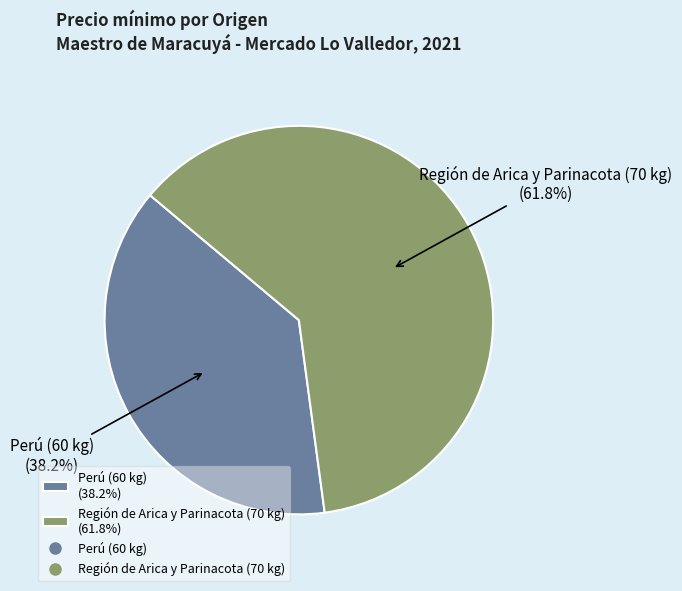

Does Región de Arica y Parinacota (70 kg) account for over 50% of the chart?

Yes